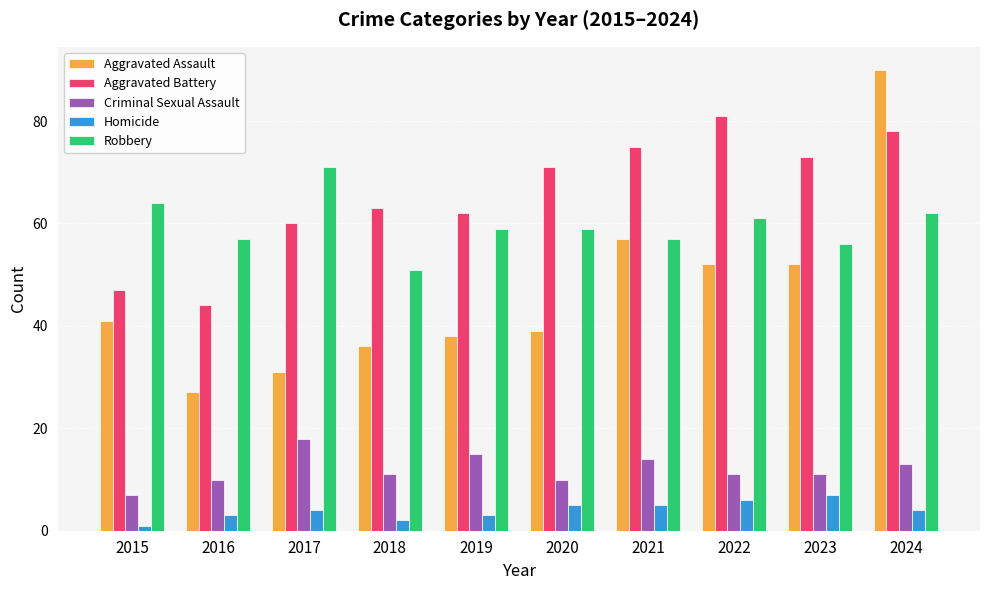

Which series changed the most between 2015 and 2020?

Aggravated Battery